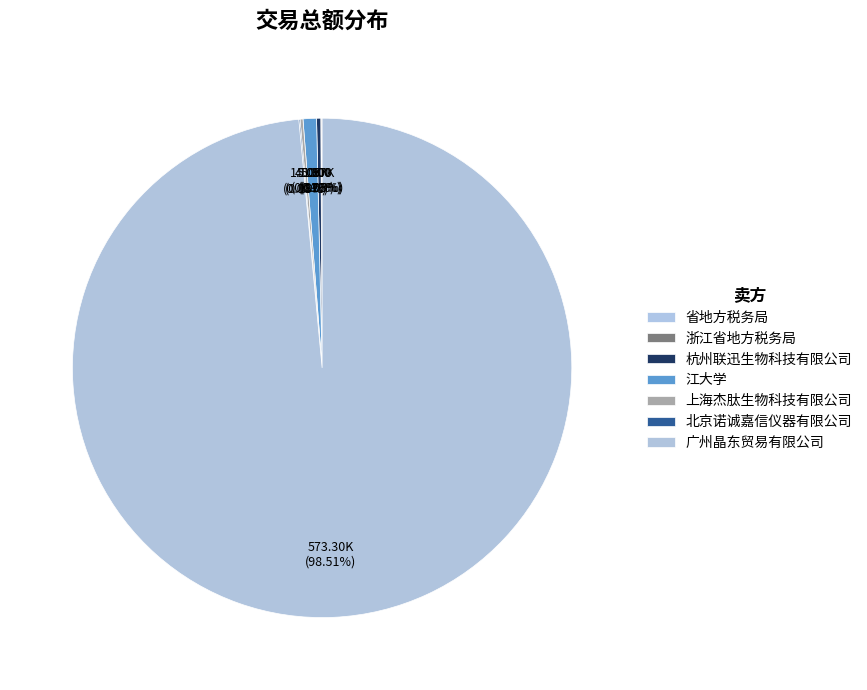

Is it true that 北京诺诚嘉信仪器有限公司 is 0% of the pie?

True